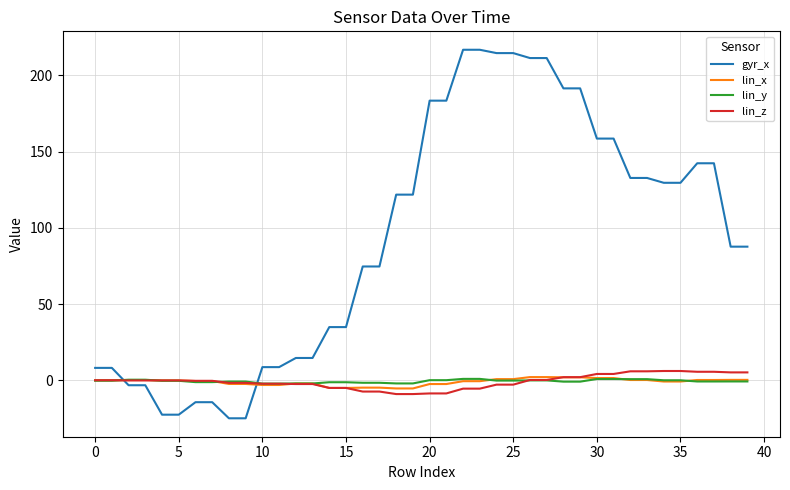

Which series has the largest total across all categories?

gyr_x